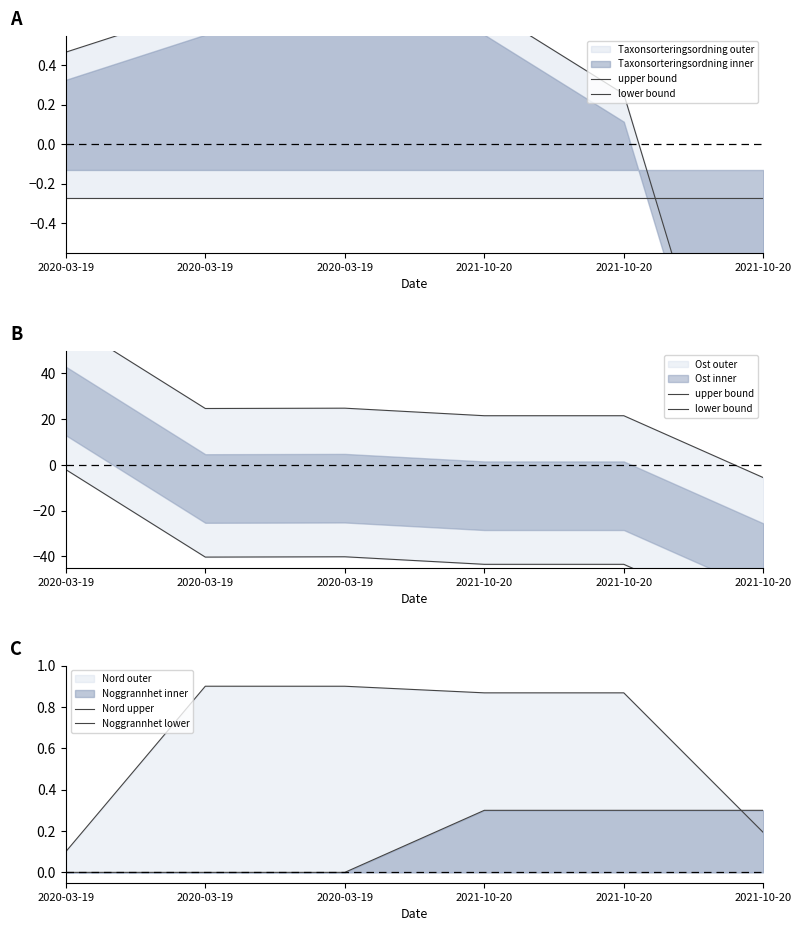

Rank the series at 2021-10-20 from highest to lowest value.

upper bound, Nord upper, Noggrannhet lower, lower bound